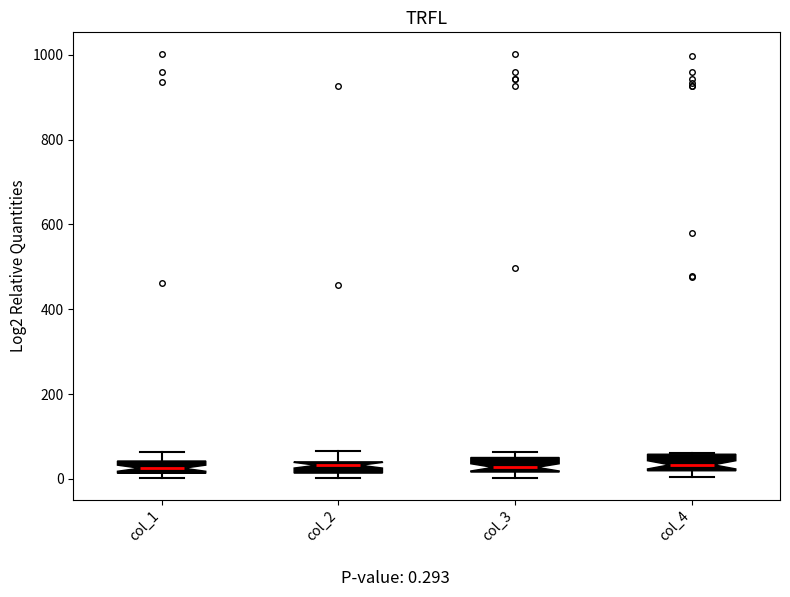

Where is the upper edge of the box for col_4 on the y-axis? The values are not printed on the chart, so give them approximately, as read against the axis.

60